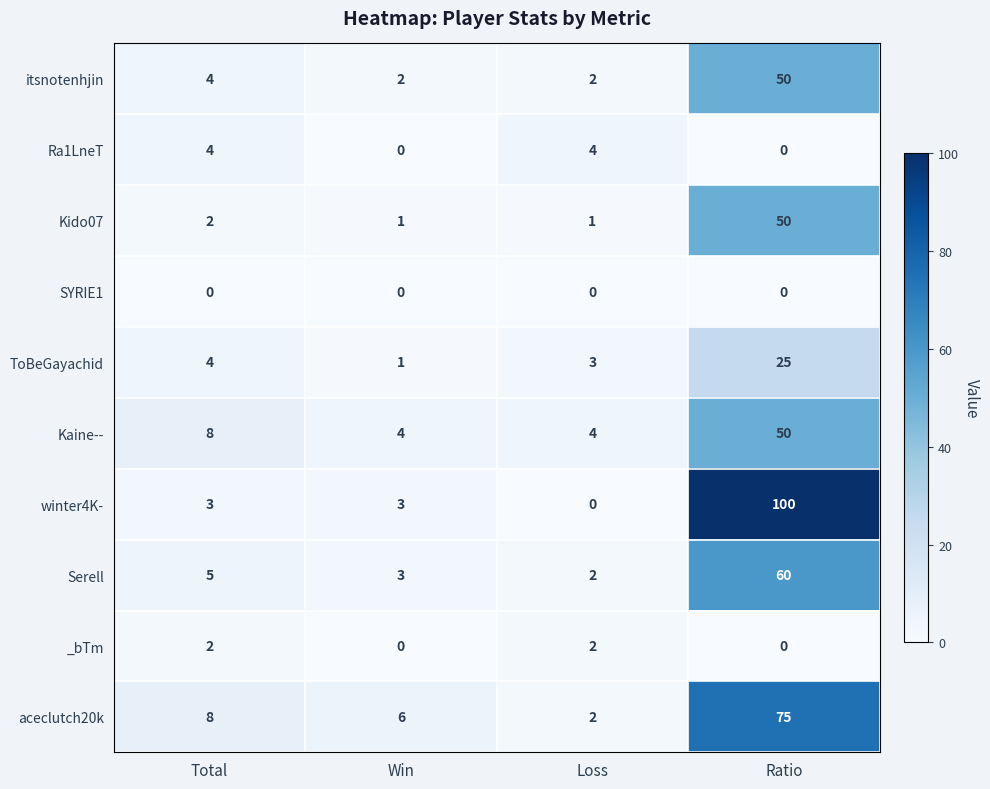

What is the total value across all series at Loss?

20